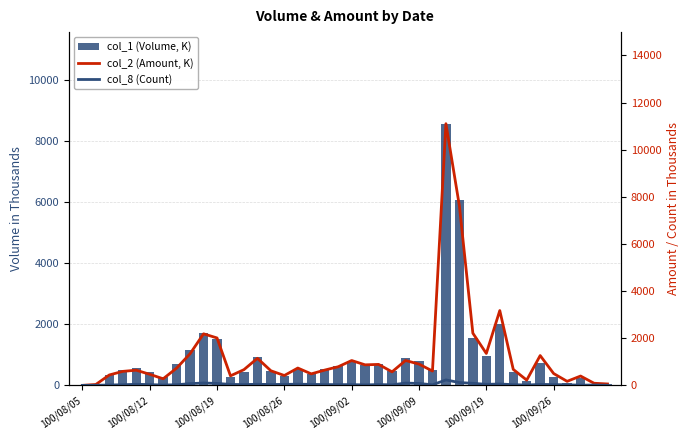

True or false: col_8 (Count) has a value of 9.0 at 33.

False